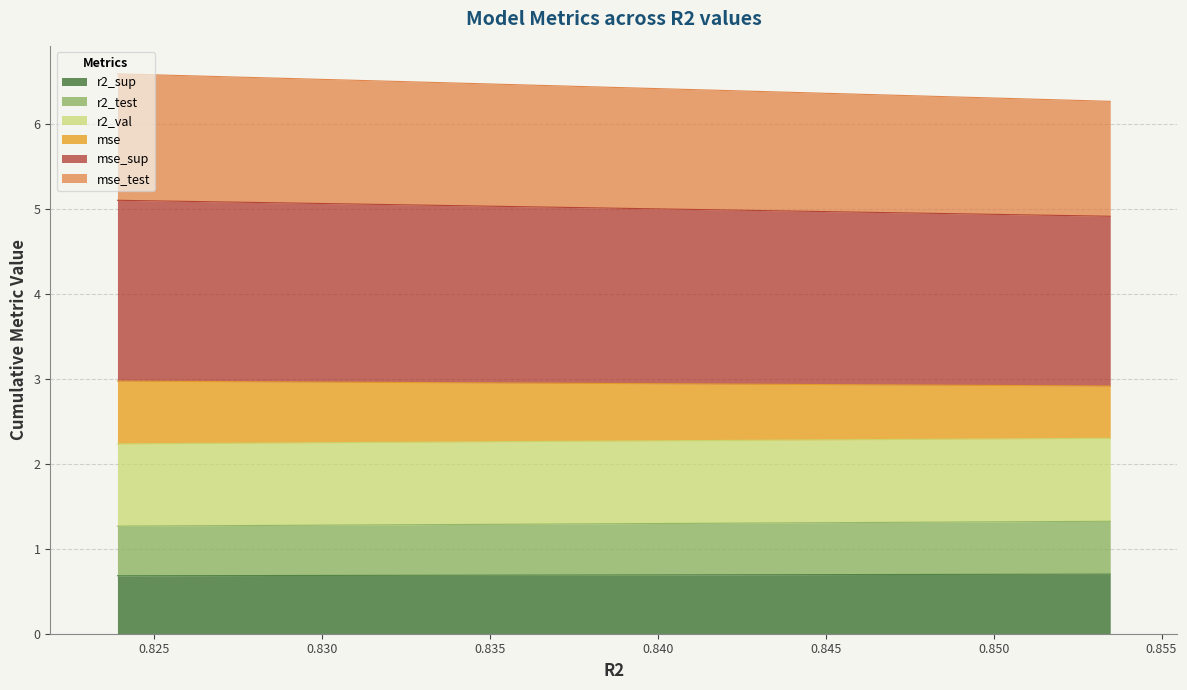

What is the minimum value for r2_sup?

0.7